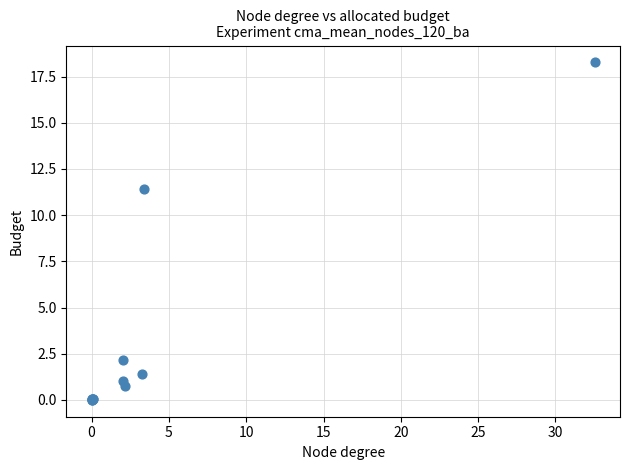

What Y value in the scatter plot is closest to 9?

11.4